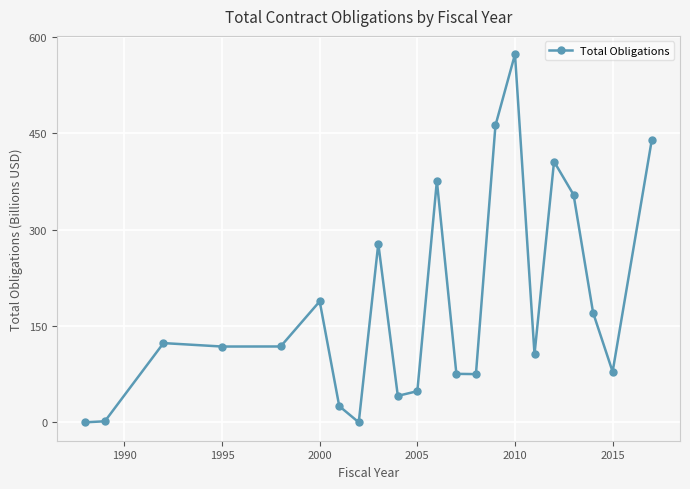

What is the average value?

184.6